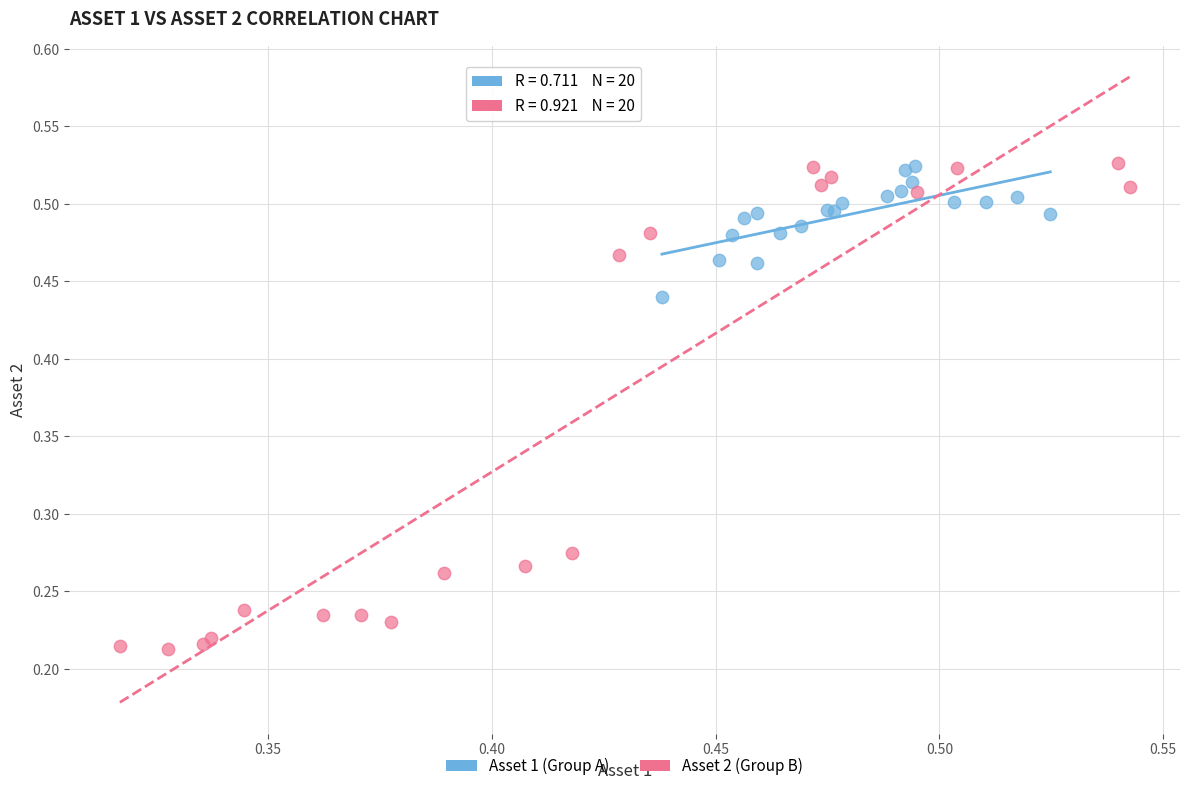

What are all the series names shown in the legend?

Asset 1 (Group A), Asset 2 (Group B)